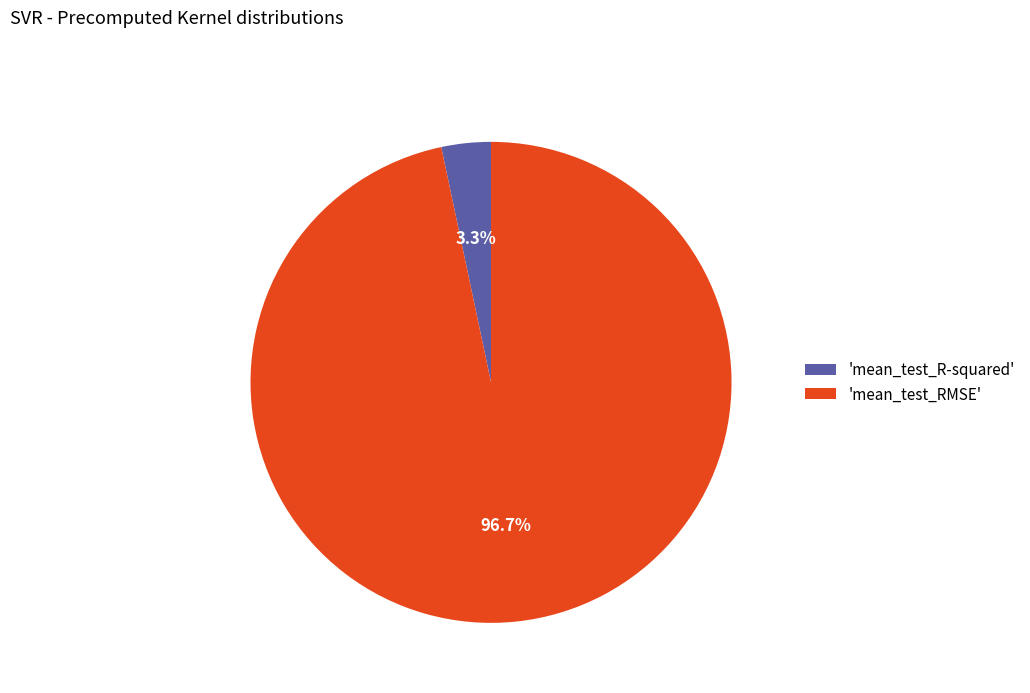

Which has a higher value, 'mean_test_RMSE' or 'mean_test_R-squared'?

'mean_test_RMSE'